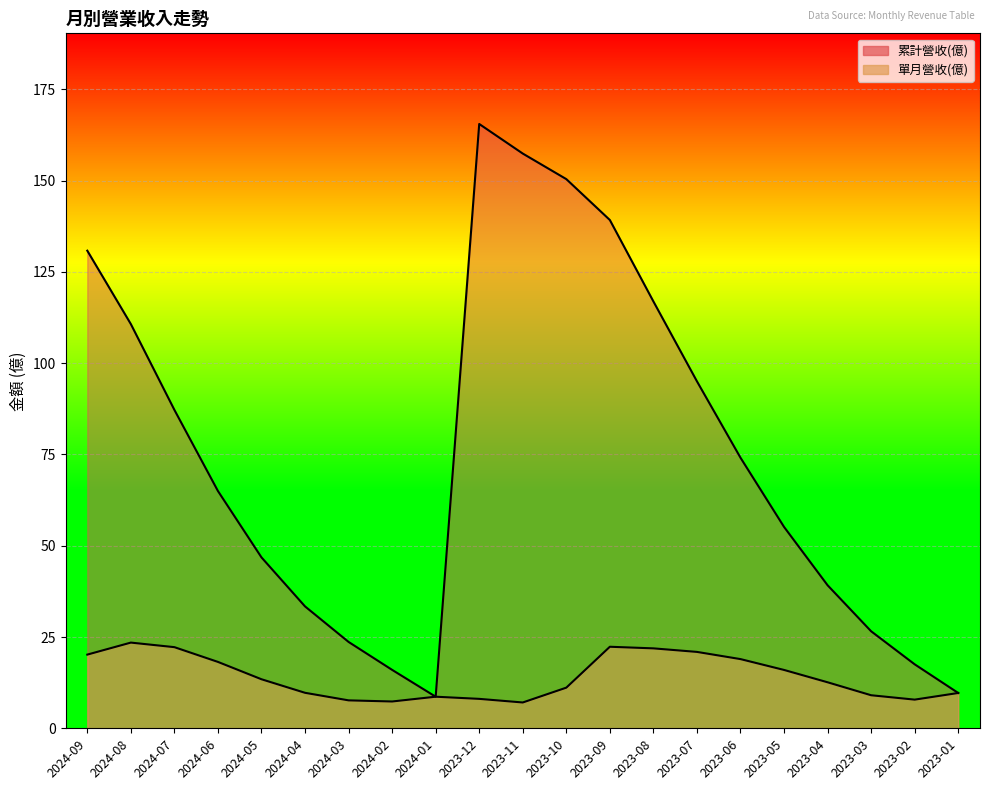

True or false: 單月營收(億) and 累計營收(億) cross at least once.

False